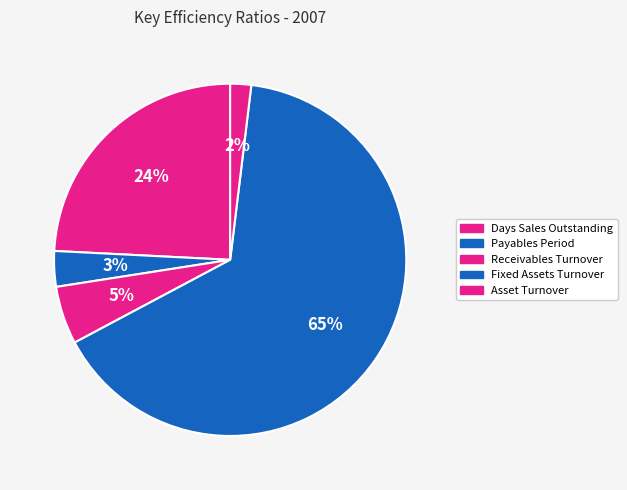

Which slice is the smallest?

Asset Turnover